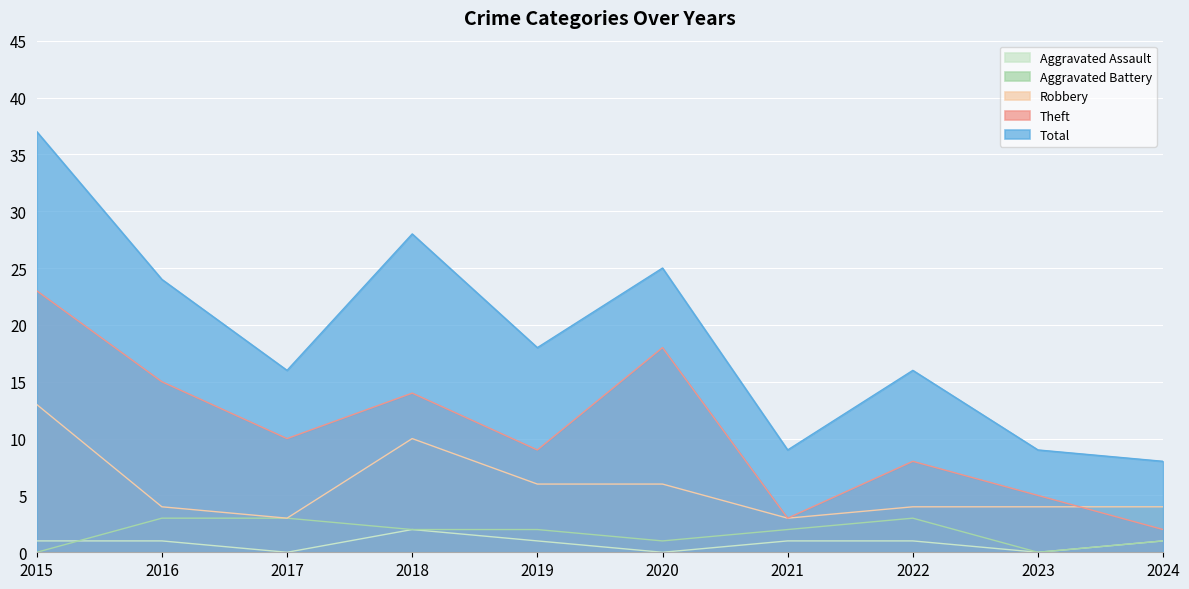

Between 2015 and 2024, which is larger?

2015